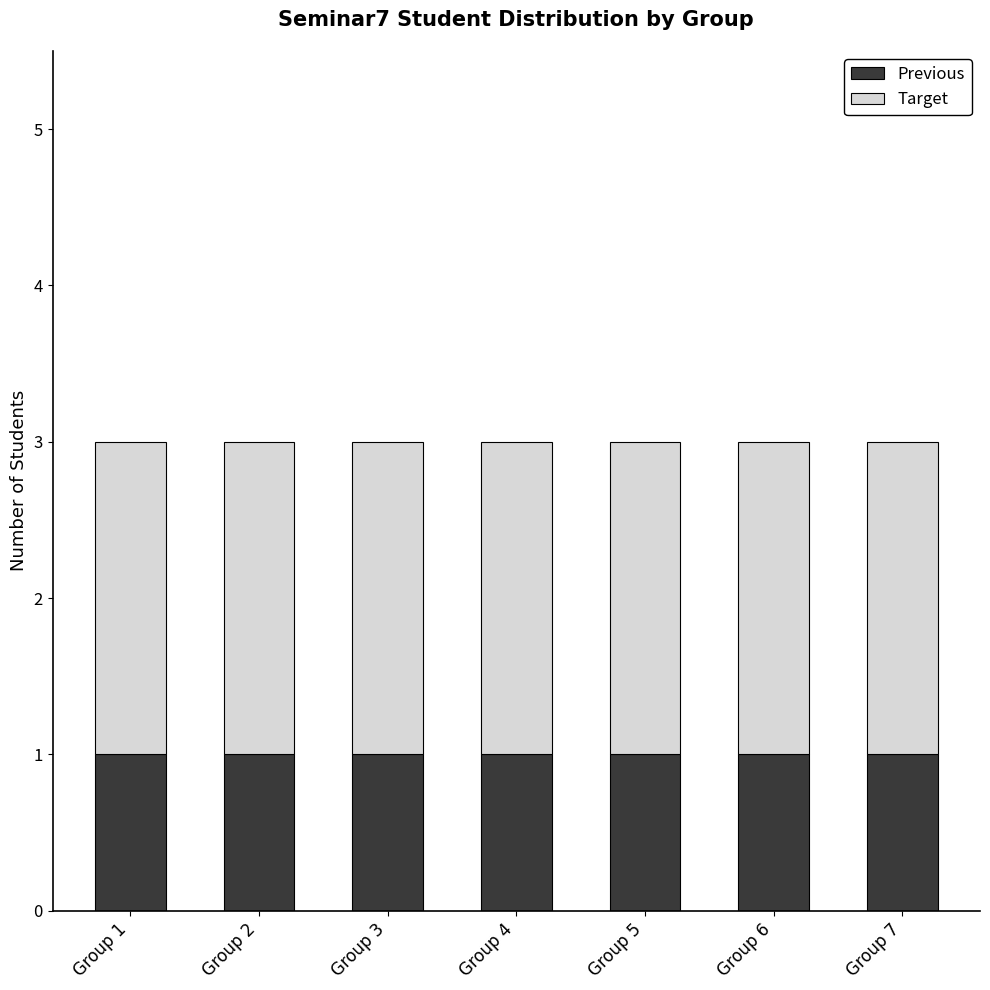

True or false: Previous has a value of 2 at Group 7.

False